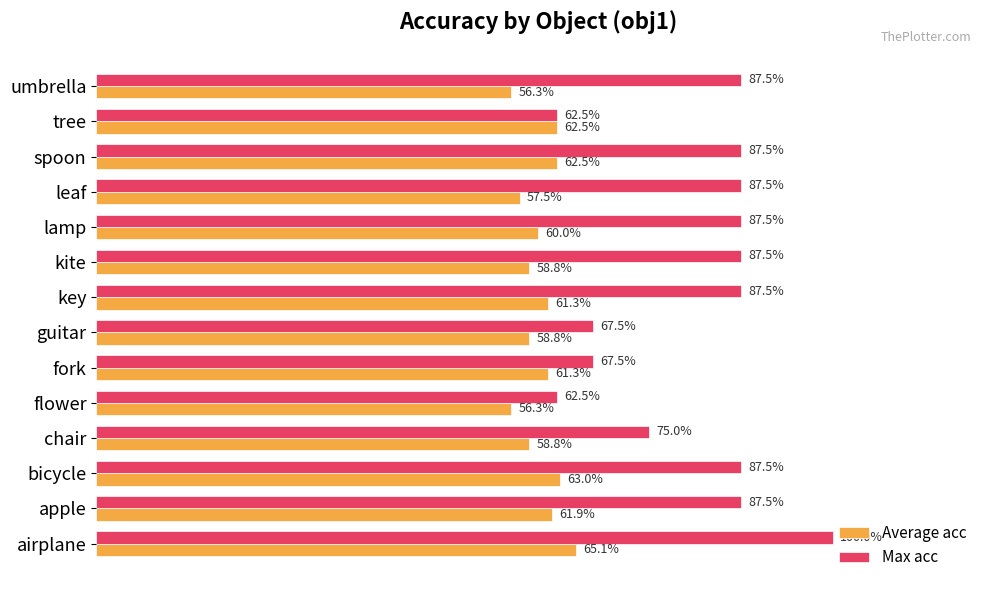

What is the difference between the second highest and second lowest values in the Average acc series?

0.1